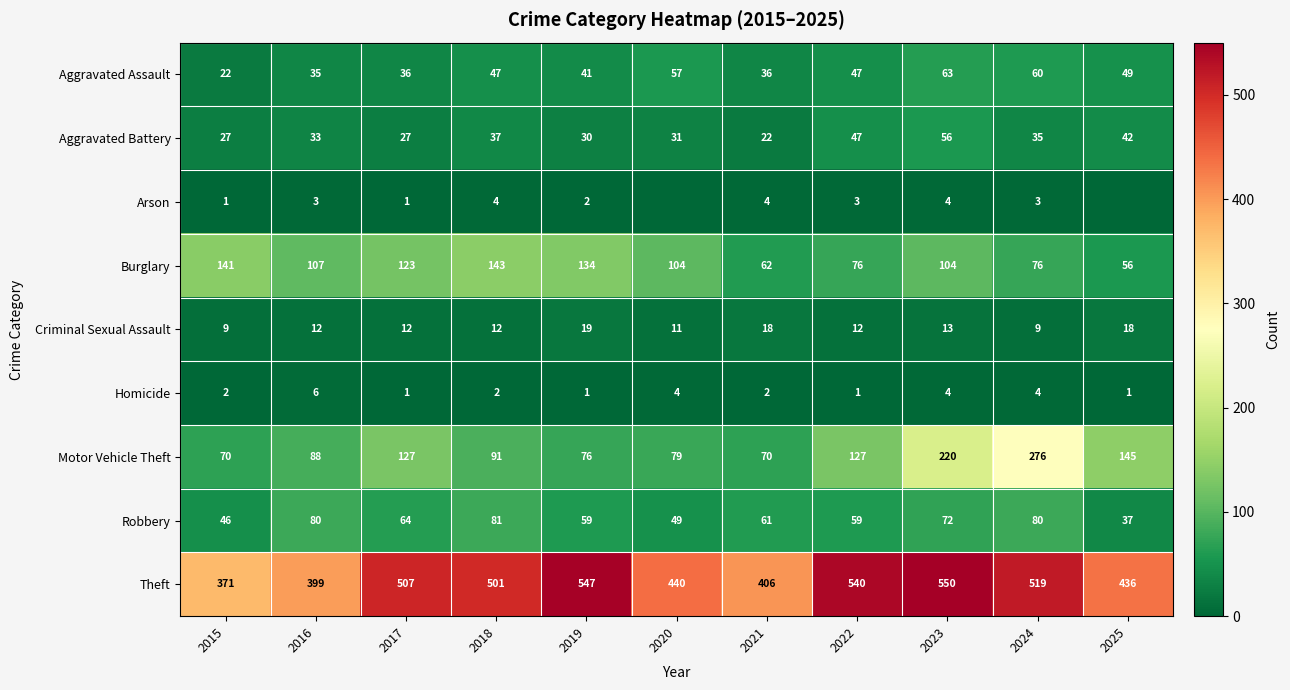

Is the value of Robbery at 2015 greater than the value of Criminal Sexual Assault at 2023?

Yes